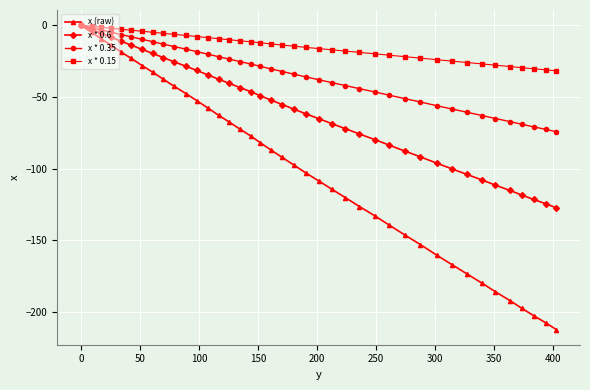

What is the value of the x (raw) point at the 33rd from the left?

-173.3